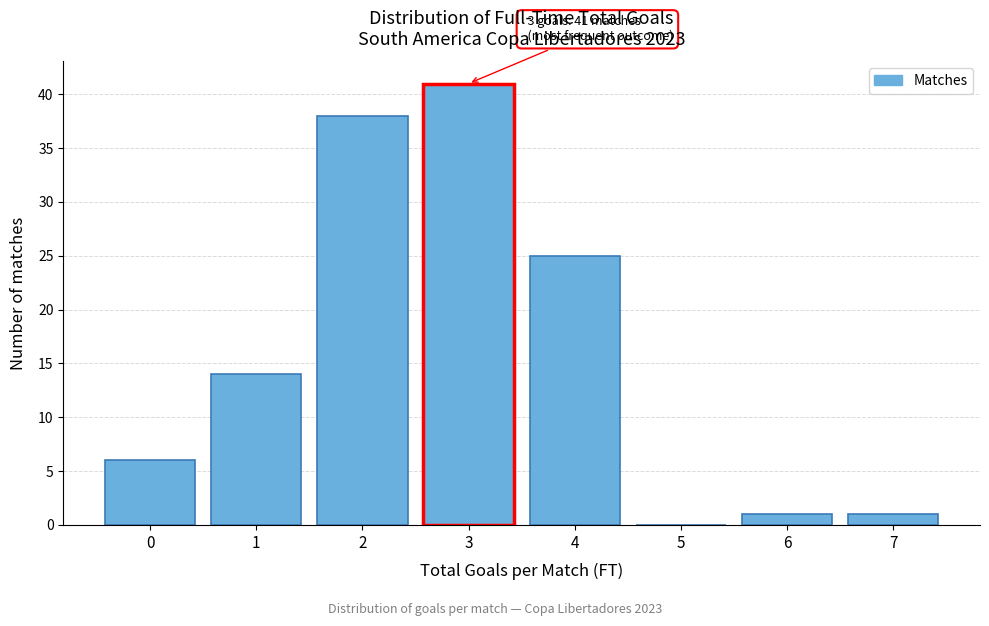

Reading left to right, list all the values displayed in this chart.

0=6	1=14	2=38	3=41	4=25	5=0	6=1	7=1